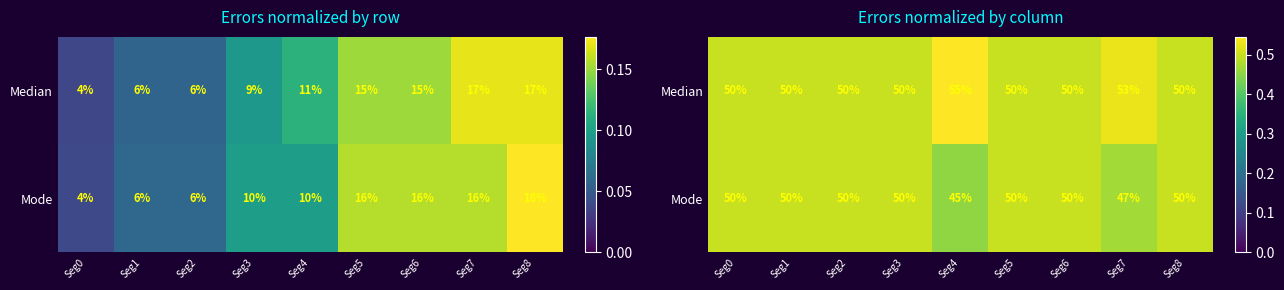

True or false: Median has a value of 0.2 at Seg0.

False